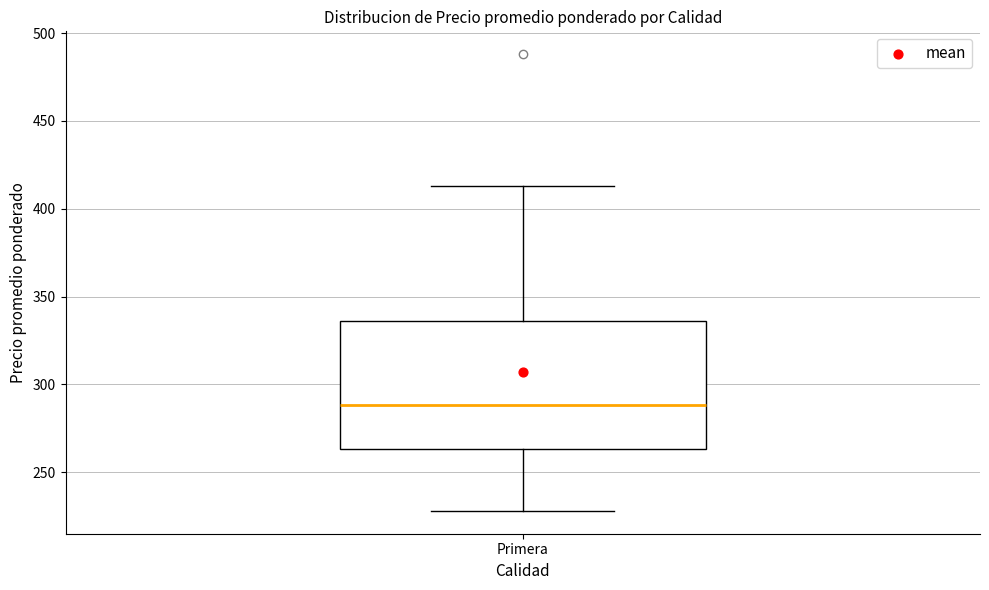

Transcribe this box plot: give where the median line is, the range the box spans, and where the two whiskers end, as read against the y-axis. The values are not printed on the chart, so give them approximately, as read against the axis.

median 290, box 265 to 335, whiskers 230 to 415